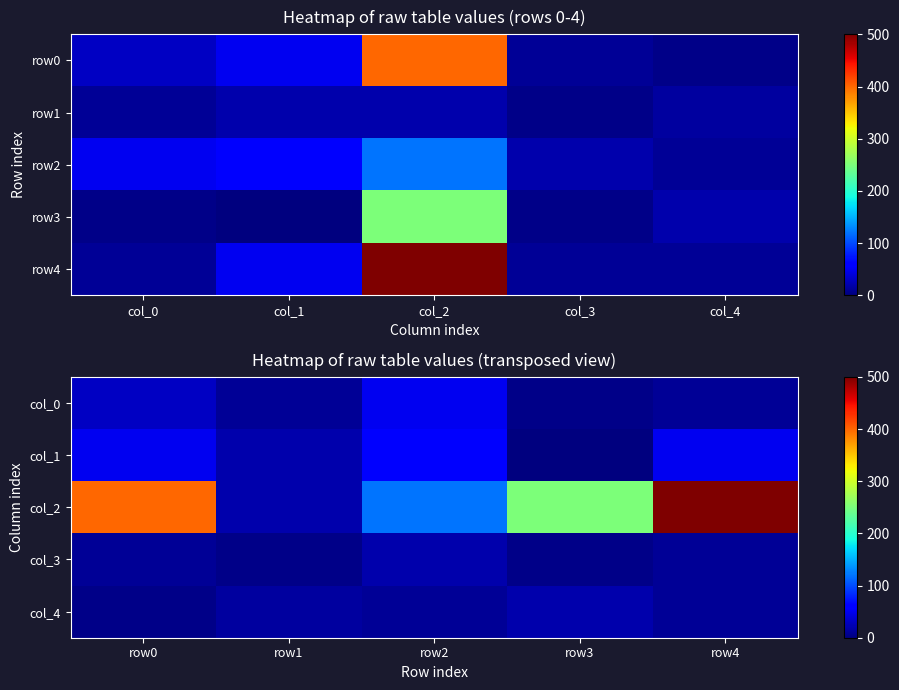

Is it true that col_2 equals 689 at row0?

False